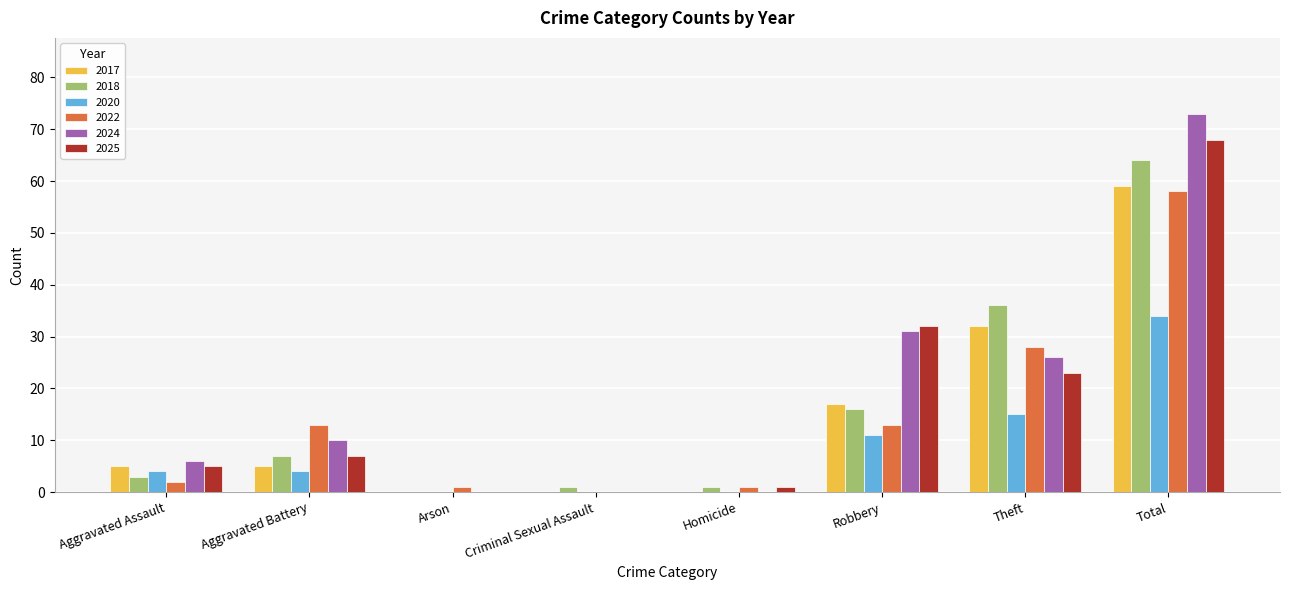

Which series changed the most between Aggravated Battery and Arson?

2022